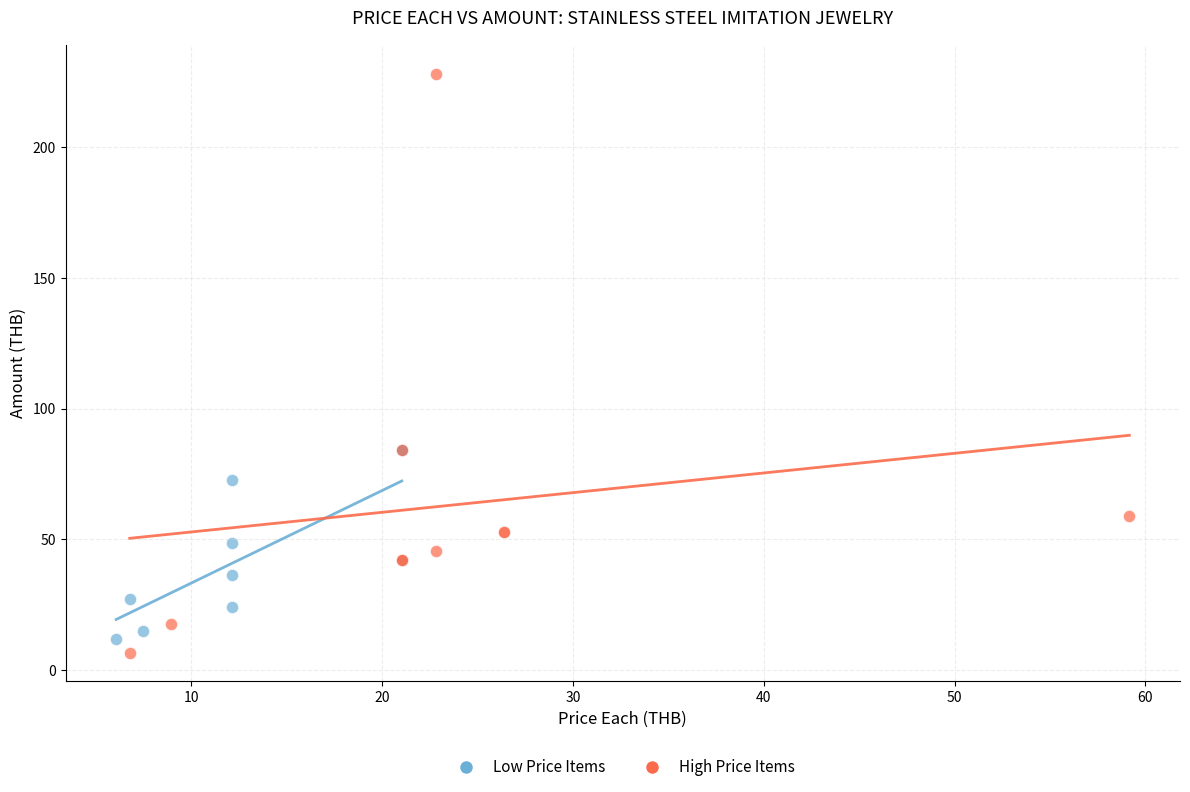

What are all the series names shown in the legend?

Low Price Items, High Price Items